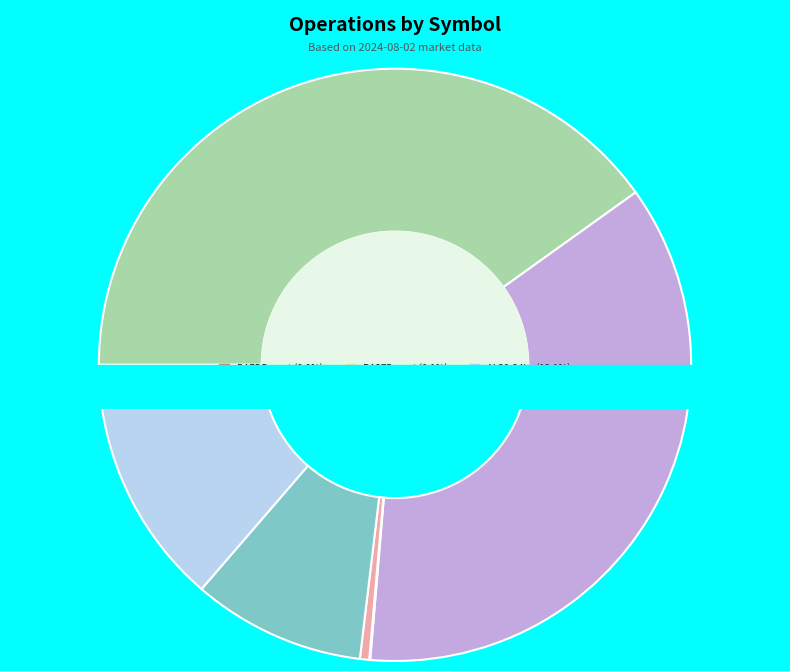

Rank the categories by value from highest to lowest.

AL30D - spot, AL30 - spot, AL30 - 24hs, AL30D - 24hs, GD30 - 24hs, GD30D - 24hs, BA37D - spot, BA7DD - spot